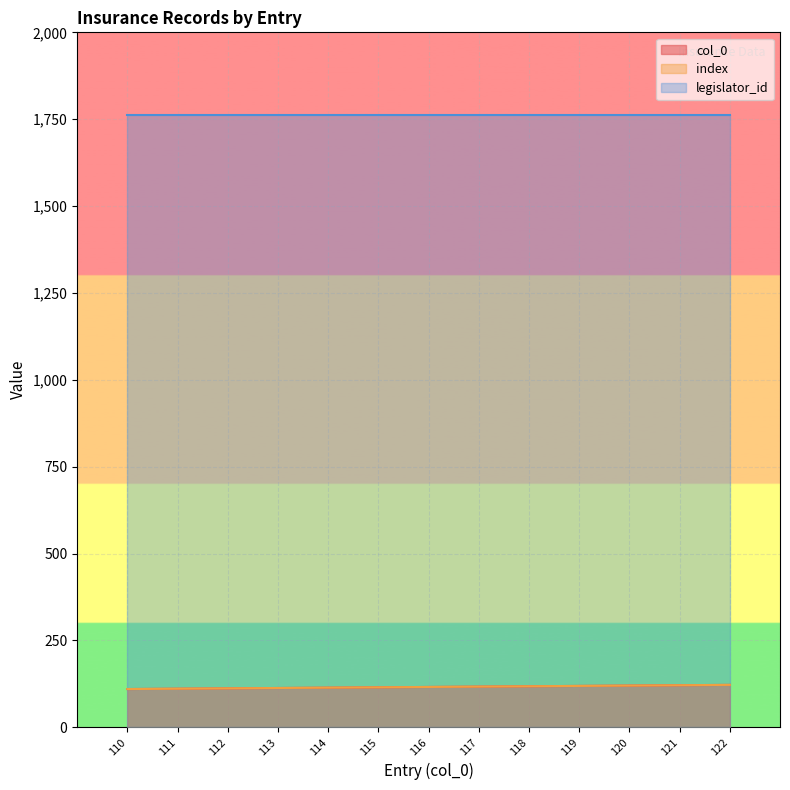

Between 113 and 117, which series saw the biggest shift?

col_0